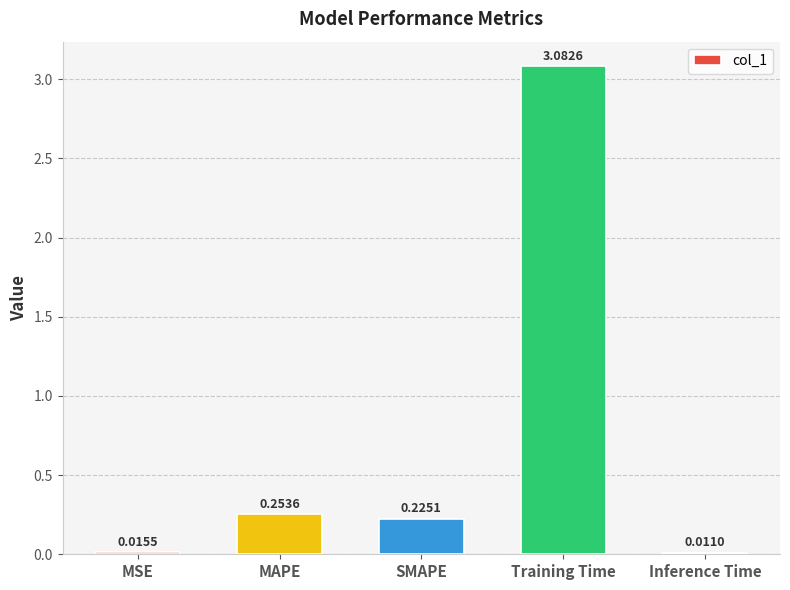

At which label is the value closest to 1?

MAPE